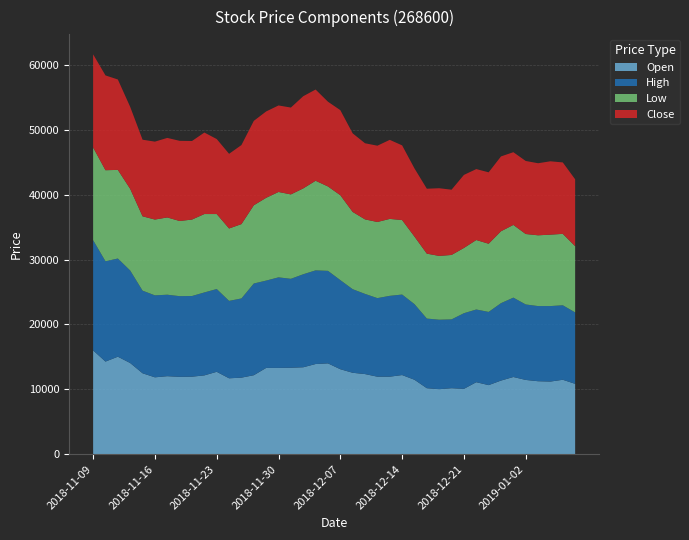

Reading left to right, list all the values displayed in this chart.

Open: 16005	14279	15030	14054	12479	11854	12029	11929	11954	12154	12704	11704	11804	12179	13304	13304	13329	13404	13904	14004	13104	12554	12354	11954	11954	12204	11478	10178	10028	10178	10078	11103	10653	11353	11904	11453	11253	11203	11478	10853
High: 16980	15455	15130	14254	12729	12629	12554	12429	12429	12779	12754	11929	12204	14129	13454	13954	13704	14329	14430	14254	13729	12879	12354	12104	12454	12404	11654	10728	10703	10603	11654	11203	11278	11929	12229	11629	11579	11629	11478	11003
Low: 14279	14029	13654	12579	11453	11679	11904	11579	11779	12079	11554	11153	11453	12054	12754	13154	13004	13229	13804	13004	13079	11904	11478	11729	11854	11478	10403	10003	9828	9928	10053	10703	10503	11078	11203	10853	10903	11003	11003	10203
Close: 14355	14605	13930	12629	11804	12004	12254	12354	12104	12554	11554	11504	12179	13005	13305	13330	13380	14205	14055	13055	13105	12104	11729	11754	12179	11504	10504	10003	10429	10053	11254	10929	11004	11529	11204	11254	11104	11304	11004	10304